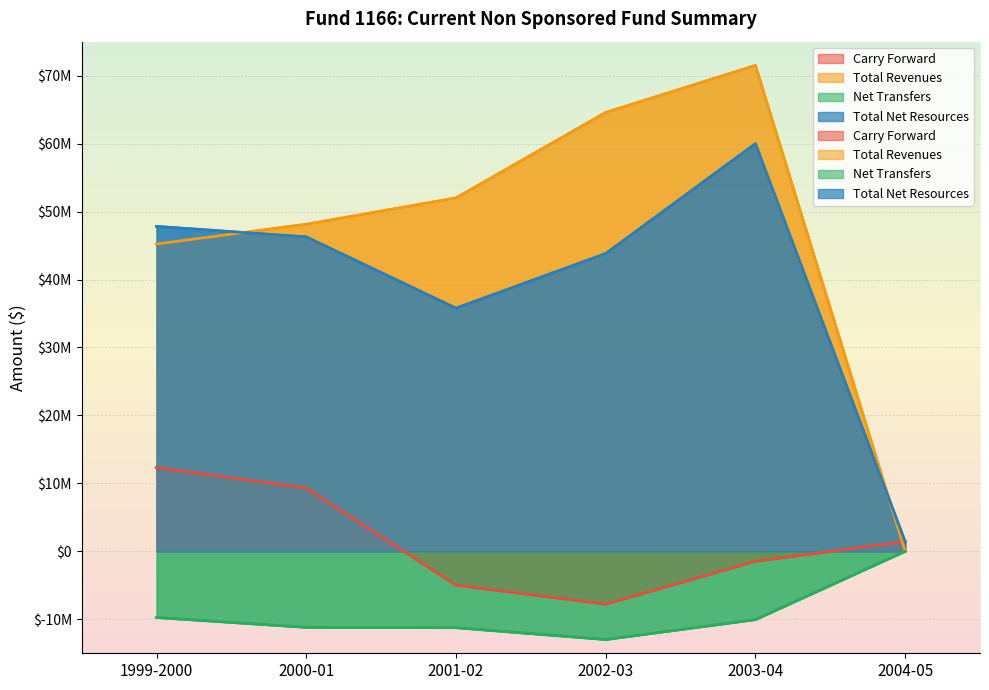

How many times do Total Revenues and Total Net Resources cross each other?

2